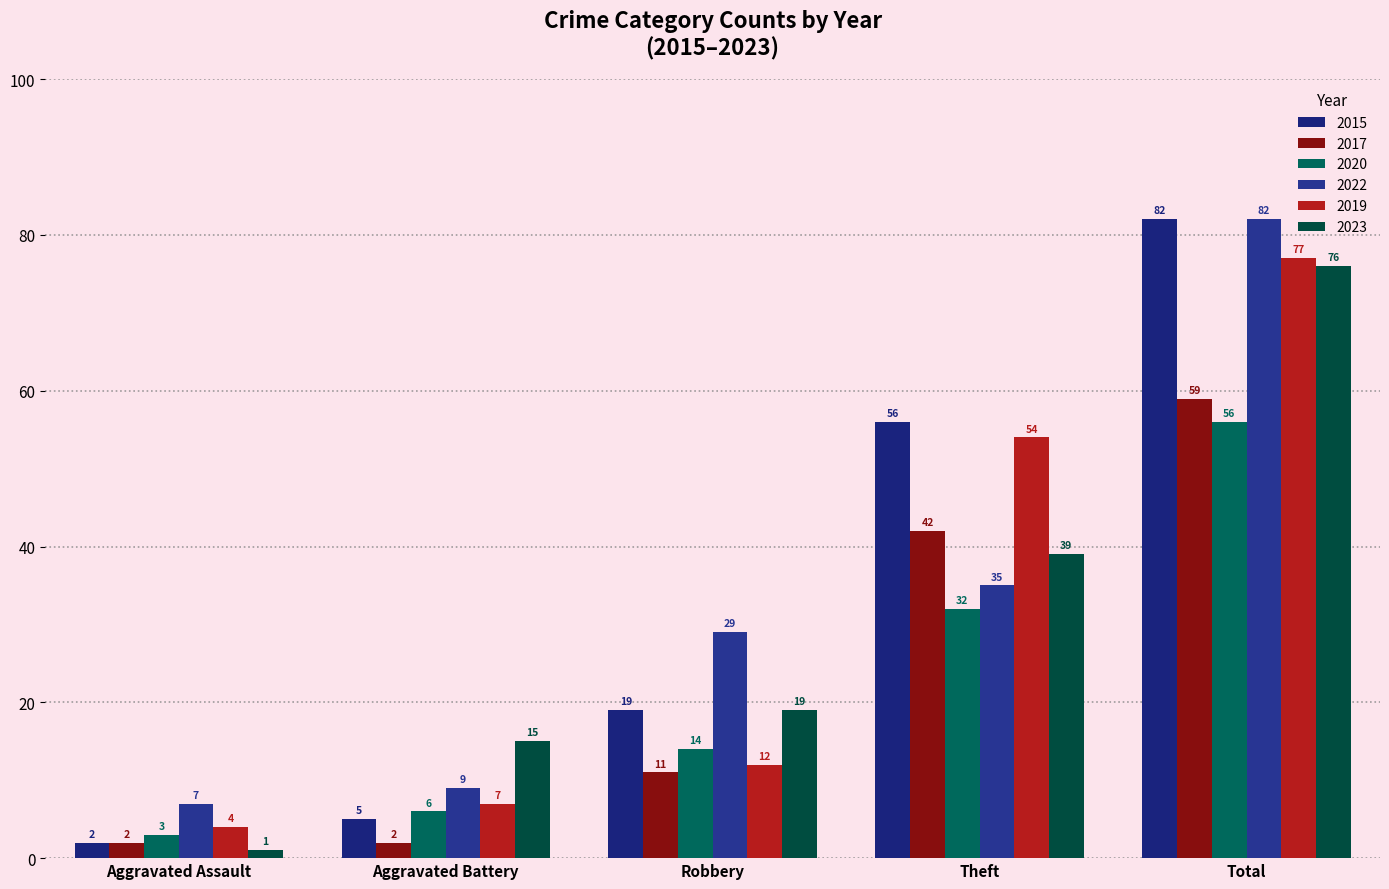

How many bars are there in total?

30